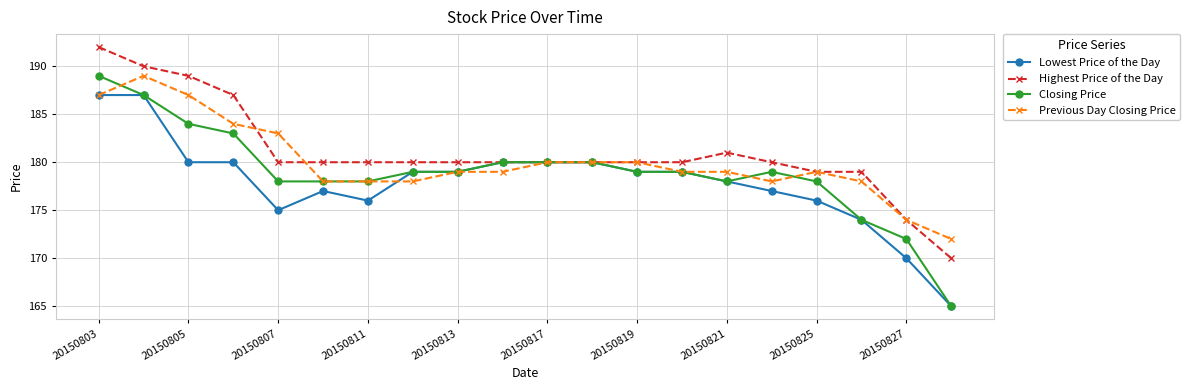

Which series has the largest range (max minus min)?

Closing Price